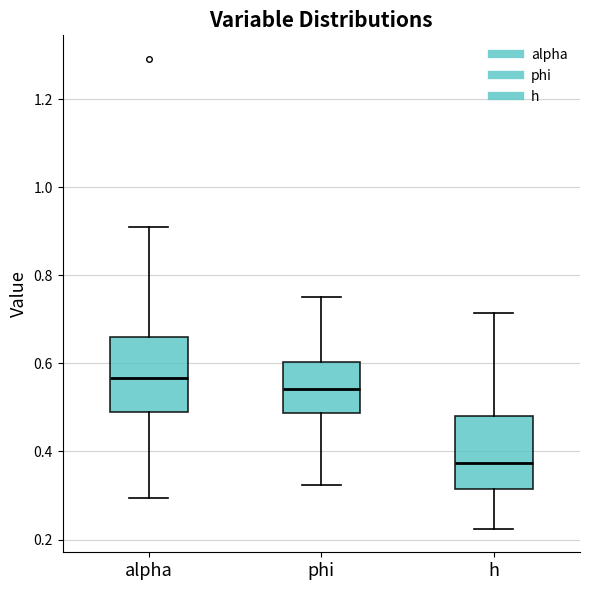

Where does the lower whisker of the box for h end on the y-axis? The values are not printed on the chart, so give them approximately, as read against the axis.

0.22